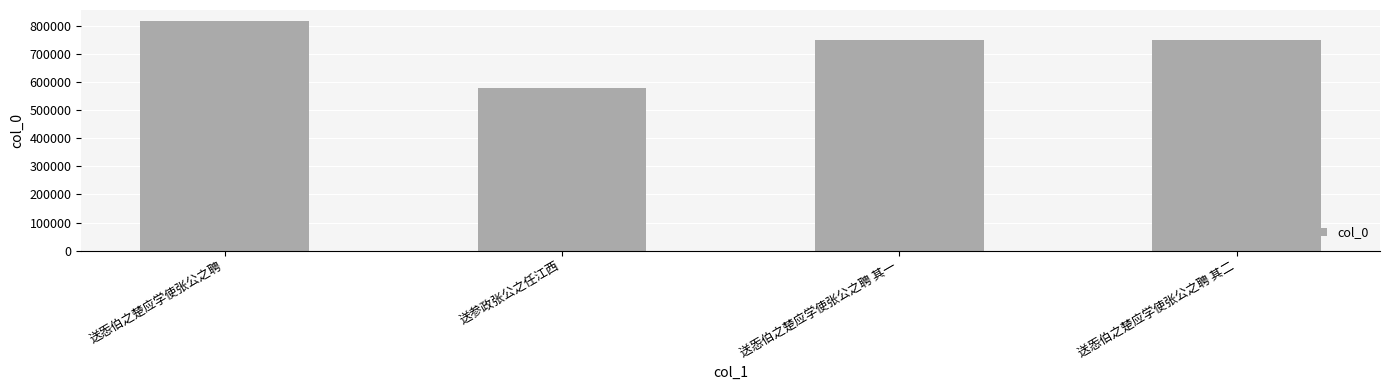

The chart shows a value of 364226 at 送㤅伯之楚应学使张公之聘 其一. True or false?

False